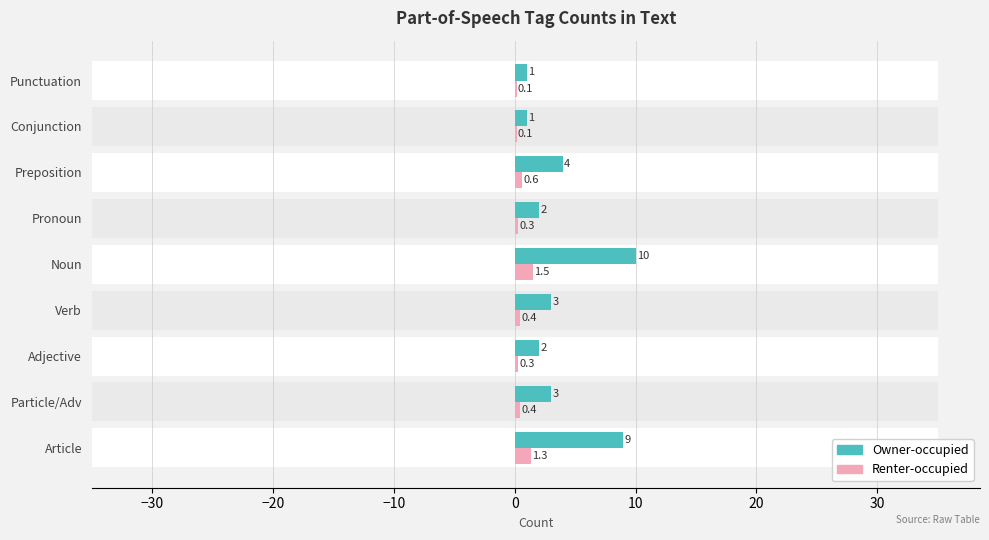

How many bars are there in each group?

2